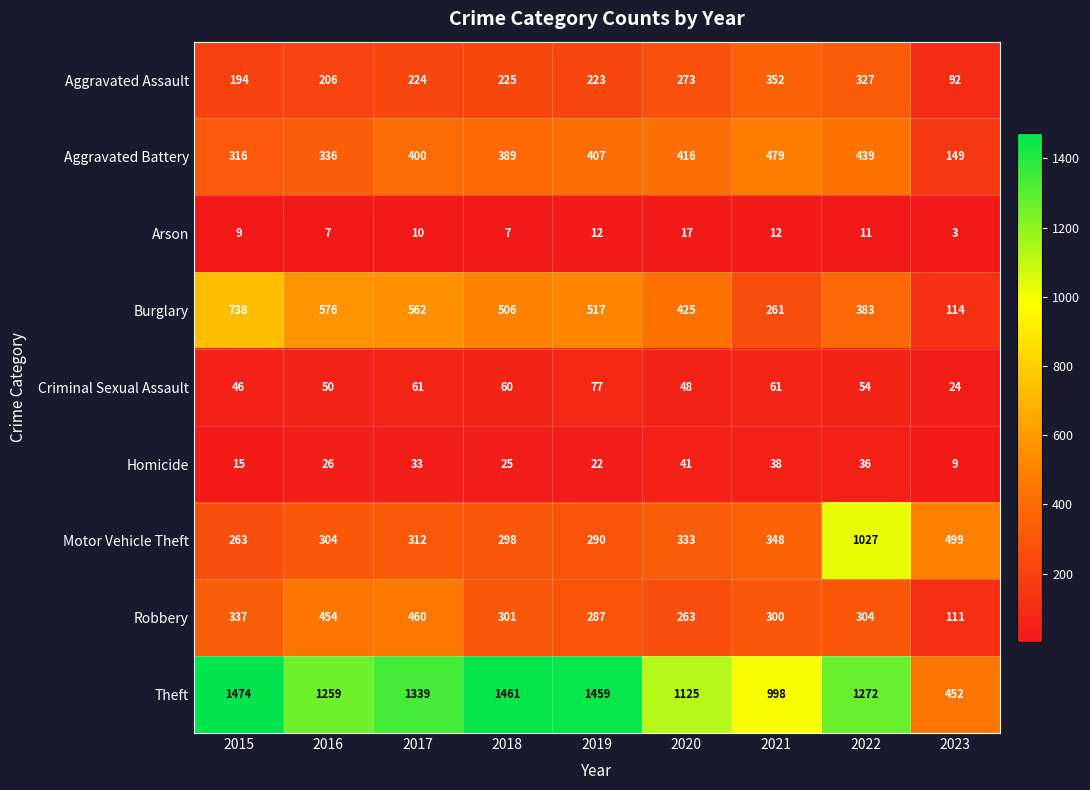

List the series in order of their peak value, highest first.

Theft, Motor Vehicle Theft, Burglary, Aggravated Battery, Robbery, Aggravated Assault, Criminal Sexual Assault, Homicide, Arson